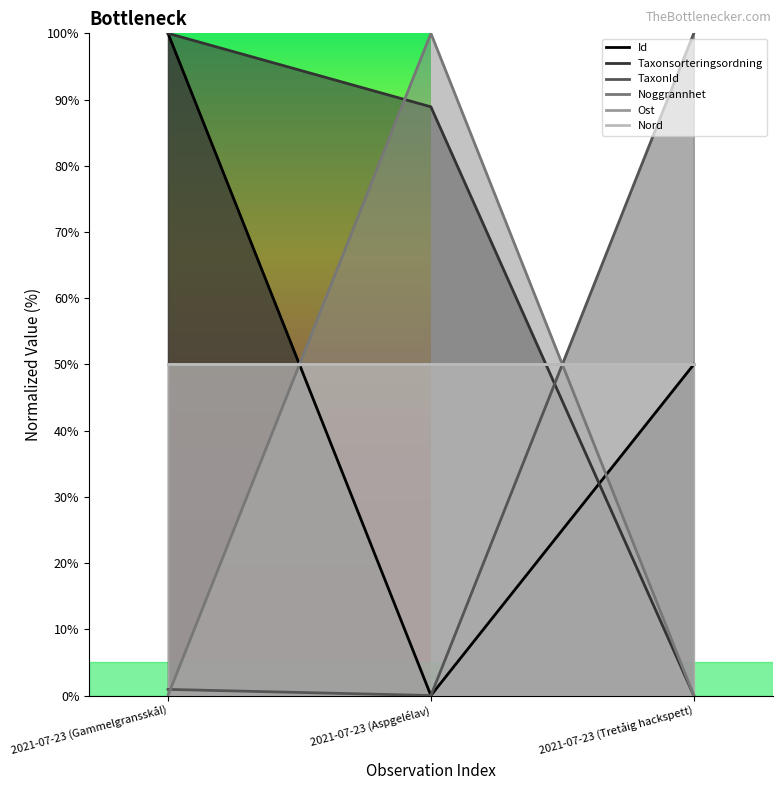

How many values in the Taxonsorteringsordning series exceed 88?

2